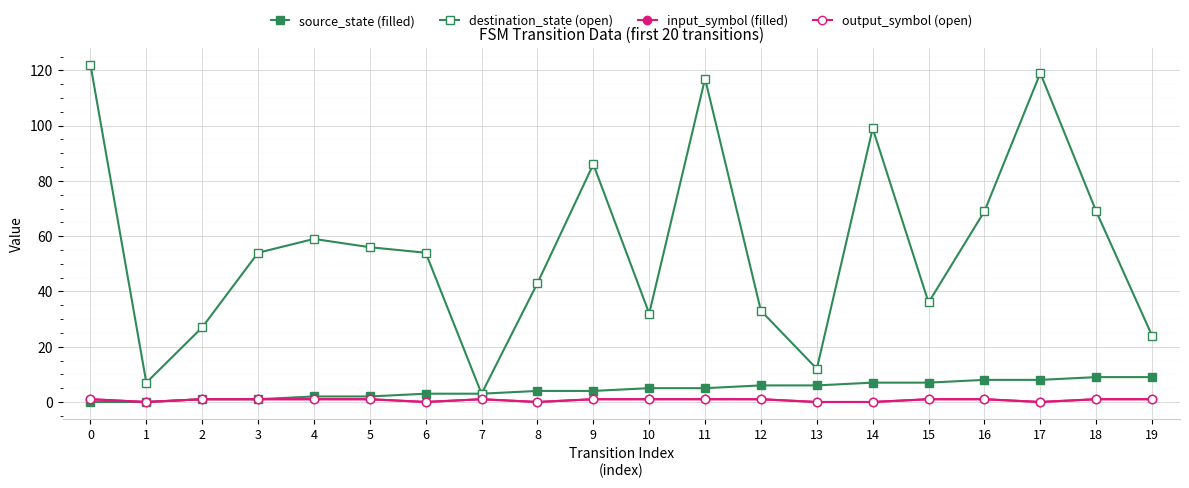

Rank the series at 17 from lowest to highest value.

input_symbol (filled), output_symbol (open), source_state (filled), destination_state (open)